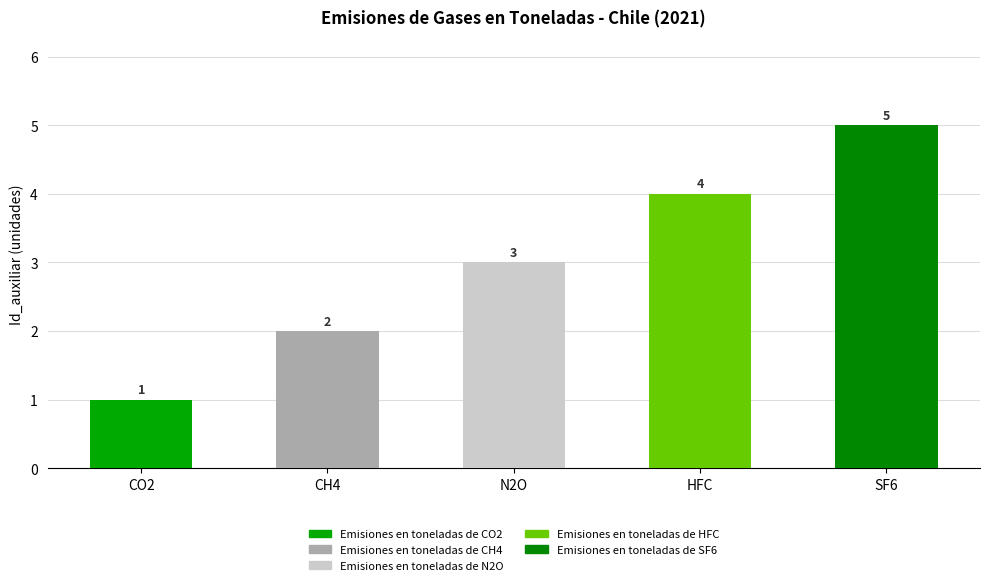

Is it true that the value at HFC is 6?

False